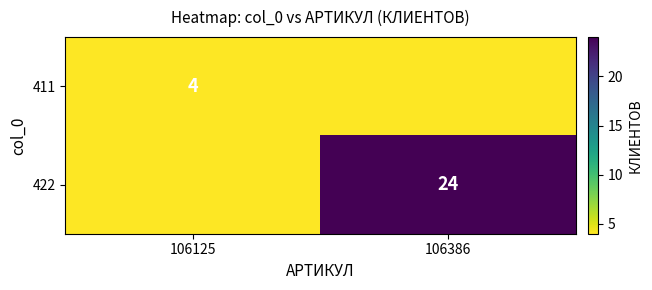

True or false: 411 has a value of 2 at 106125.

False